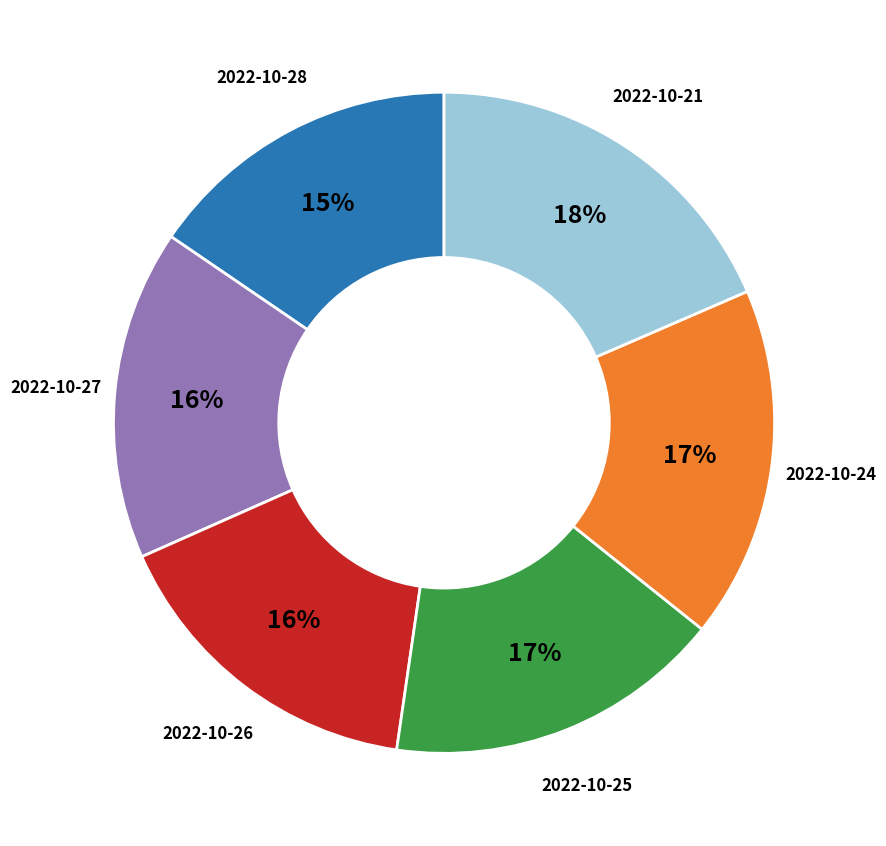

To the nearest percent, what is the difference between the largest and smallest slice percentages?

3%